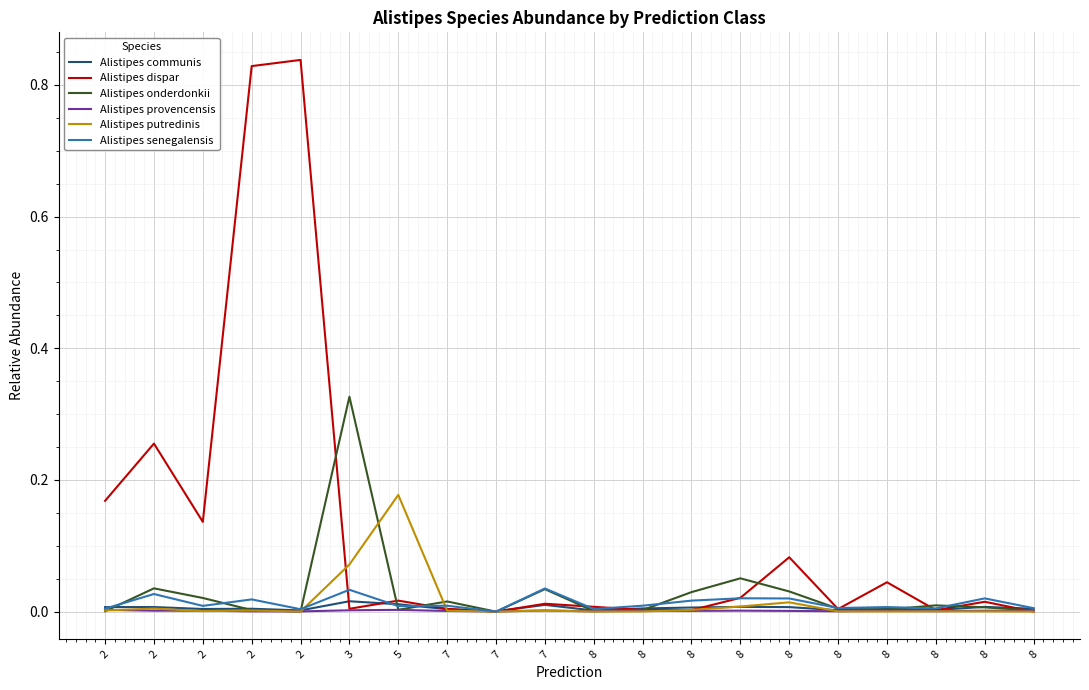

Which has a higher value, 8 or 2?

2